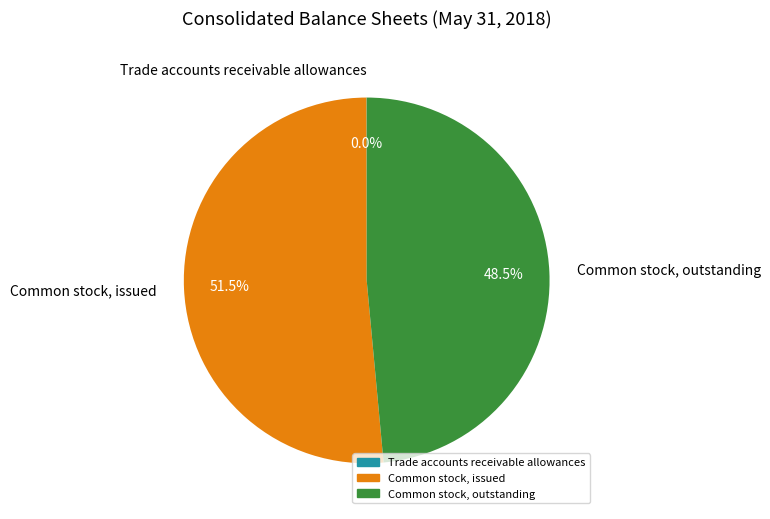

To the nearest percent, what is the average slice percentage?

33%